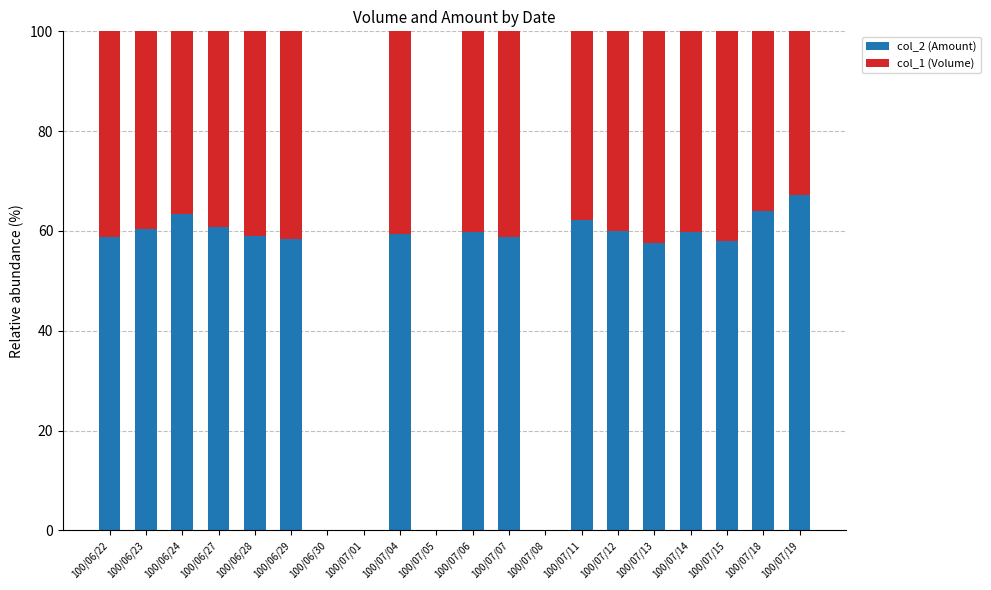

What is the total value across all series at 100/07/18?

100.0